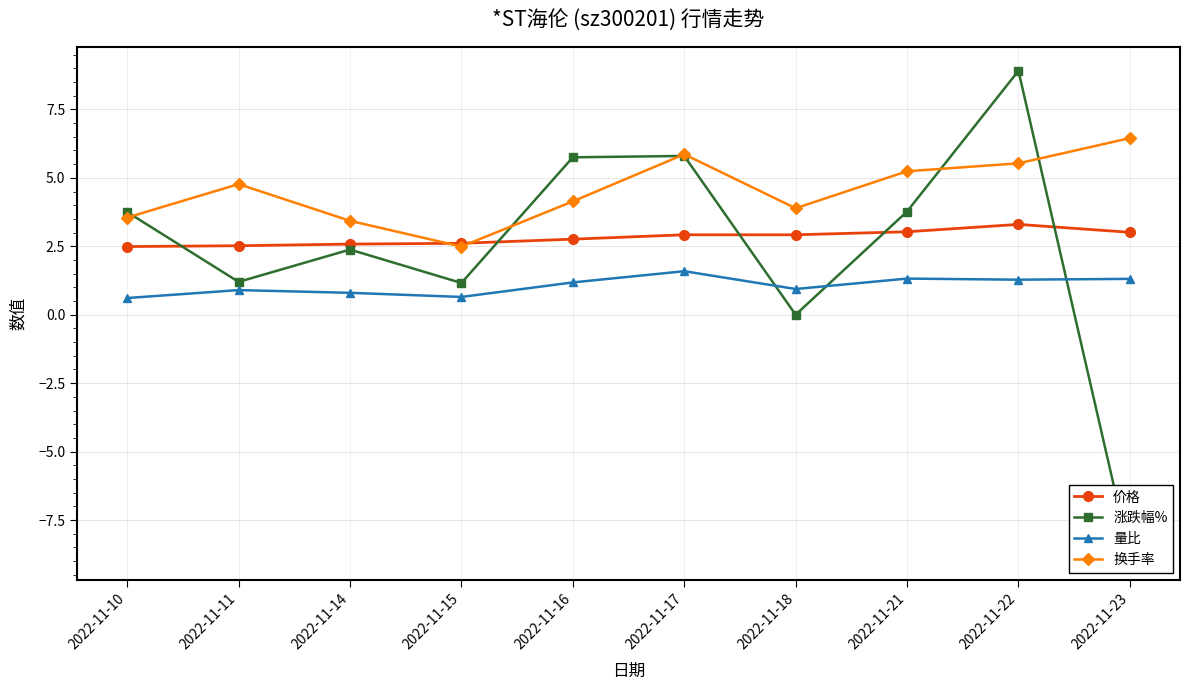

Which series has the largest total across all categories?

换手率